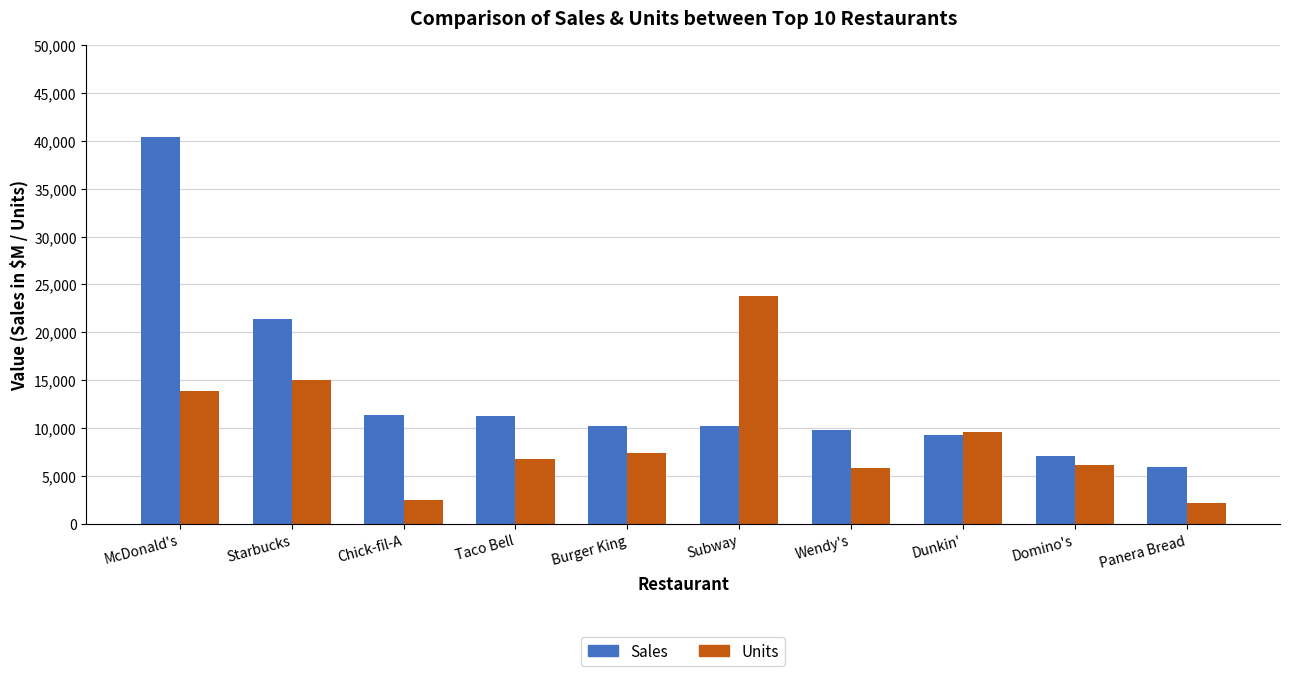

At which category is the sum across all series the highest?

McDonald's